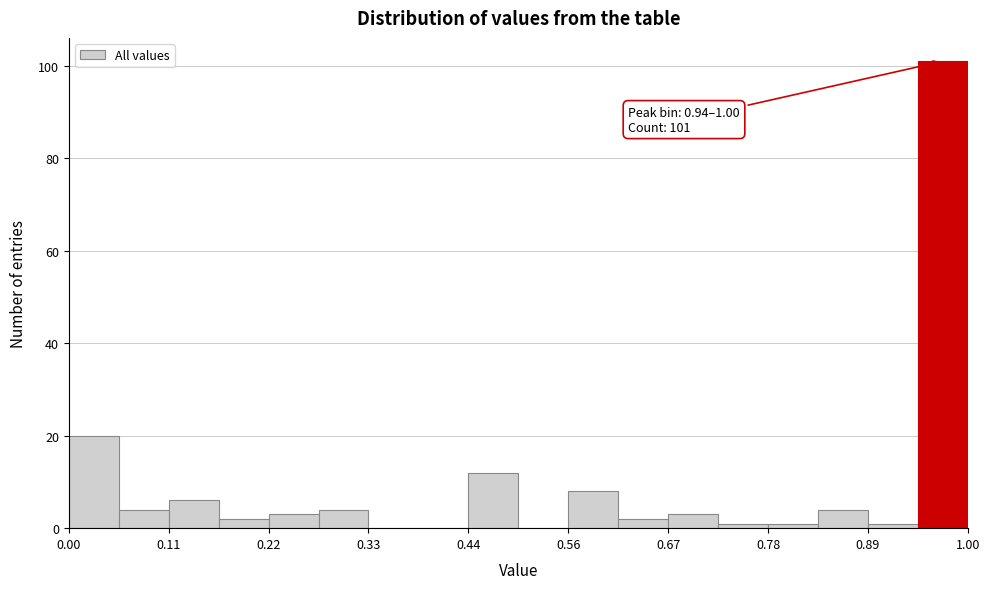

Around what value on the x-axis is the tallest bar? Give the approximate position of its centre, as read against the axis.

0.98